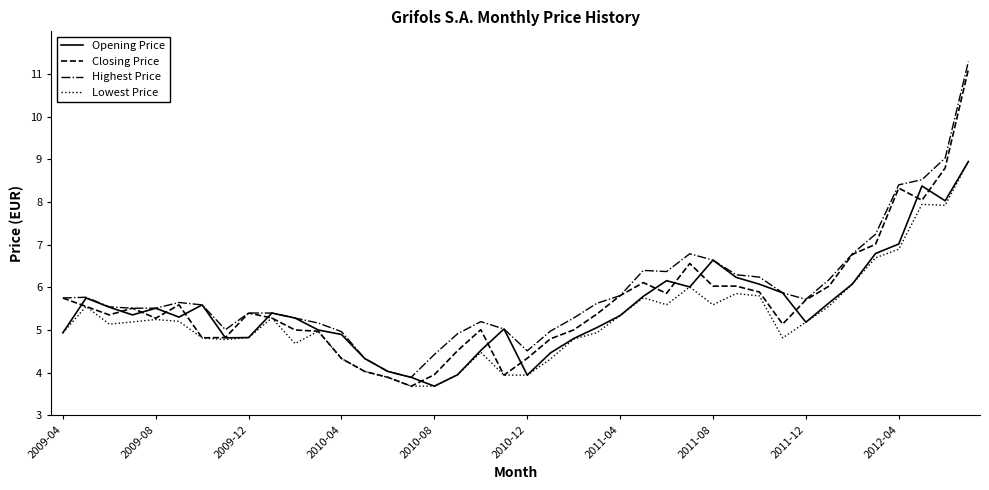

What is the difference between the second highest and second lowest values in the Highest Price series?

5.0